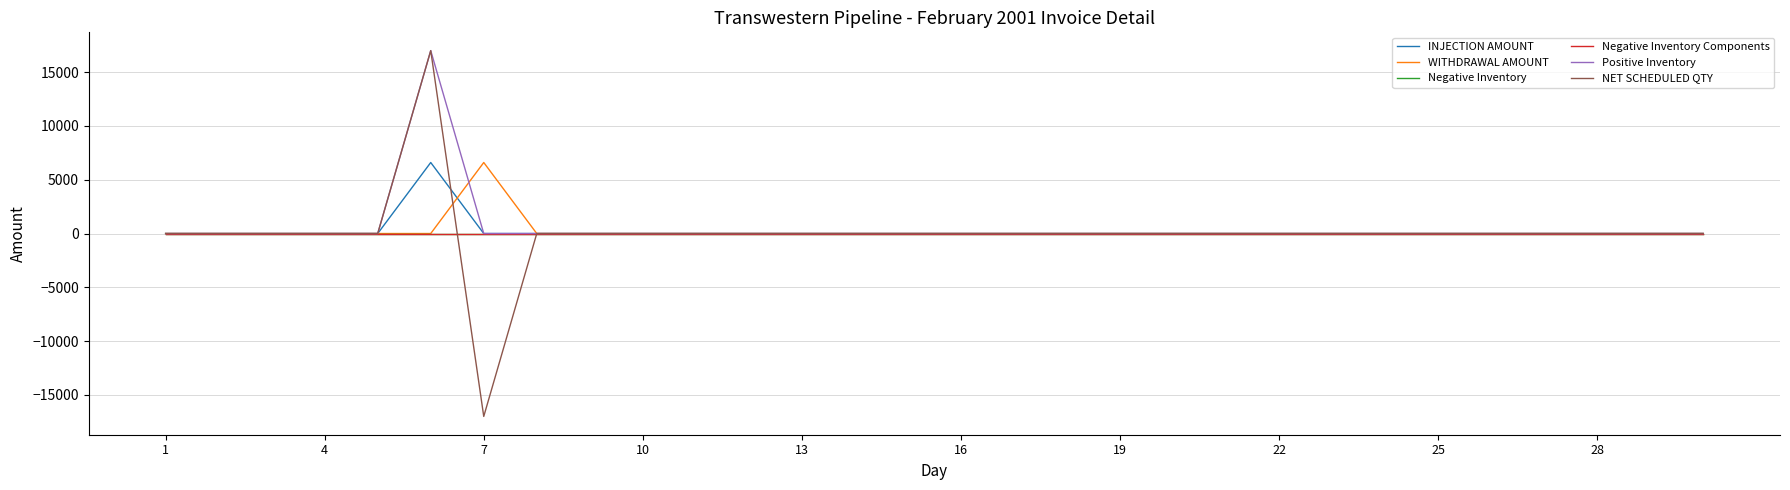

How many times do NET SCHEDULED QTY and INJECTION AMOUNT cross each other?

1